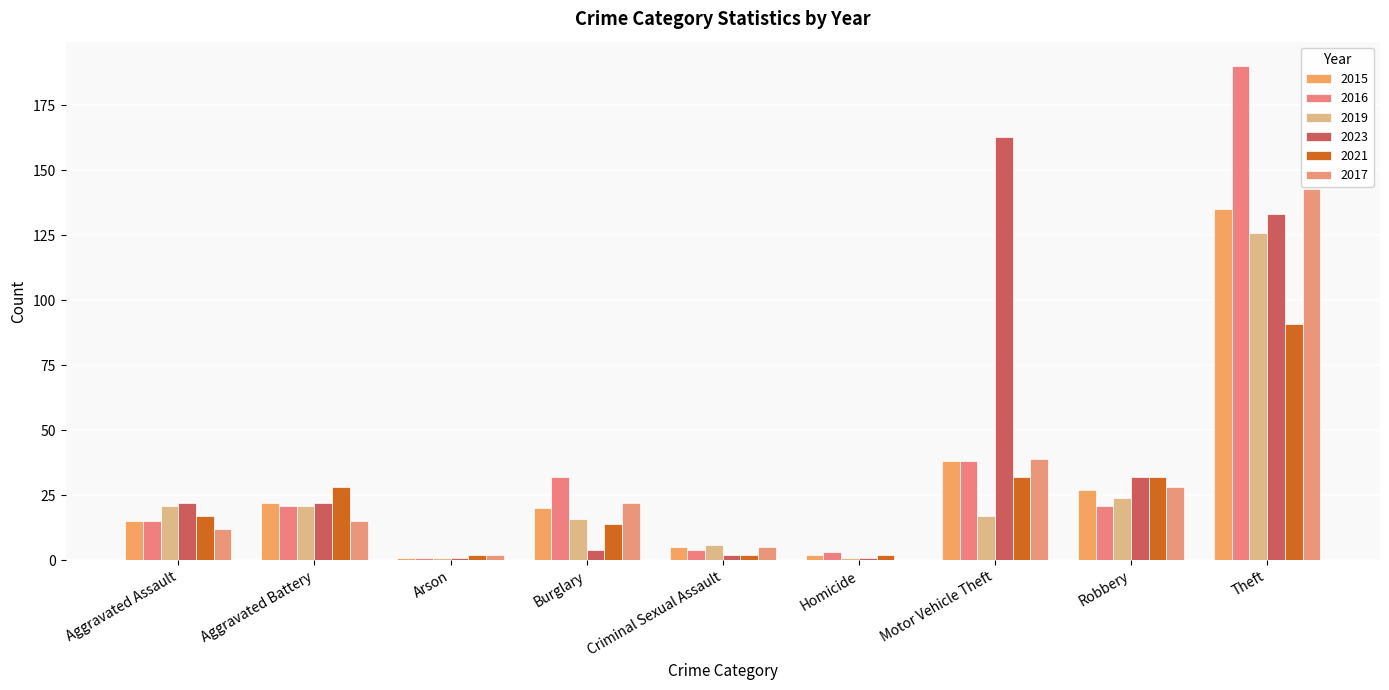

Rank the series by their maximum value, from highest to lowest.

2016, 2023, 2017, 2015, 2019, 2021